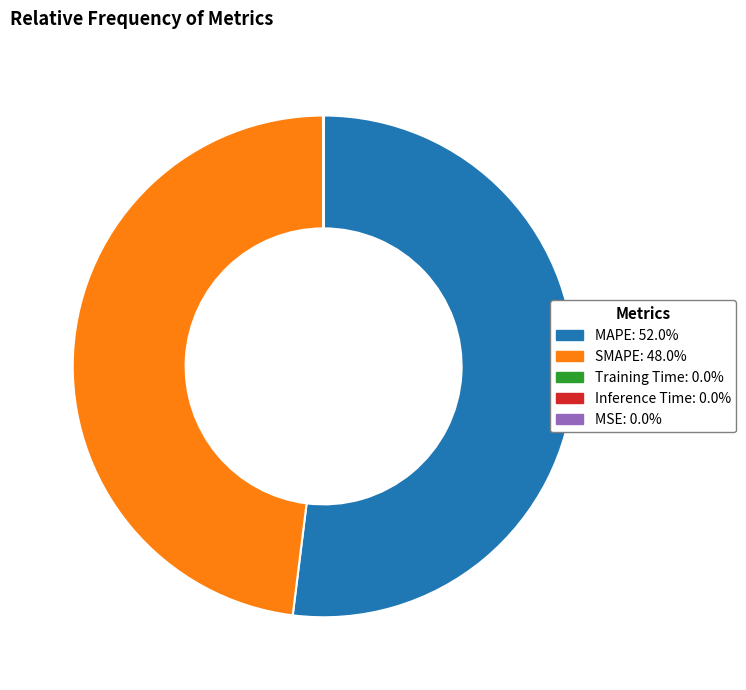

Which slice represents more than half of the pie?

MAPE